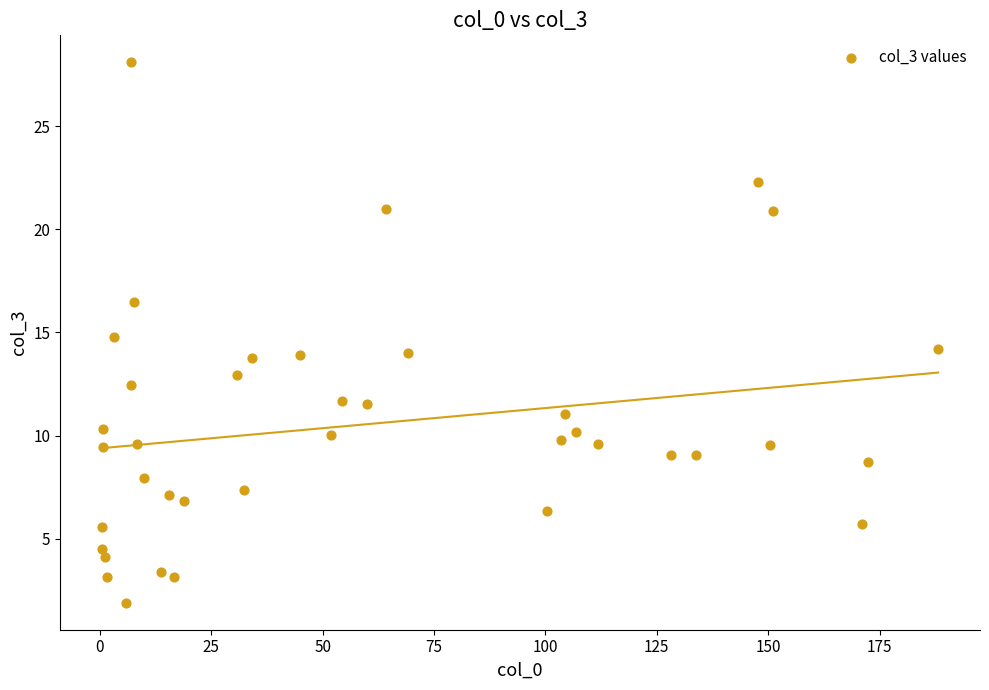

What is the range of Y values (max minus min)?

26.2